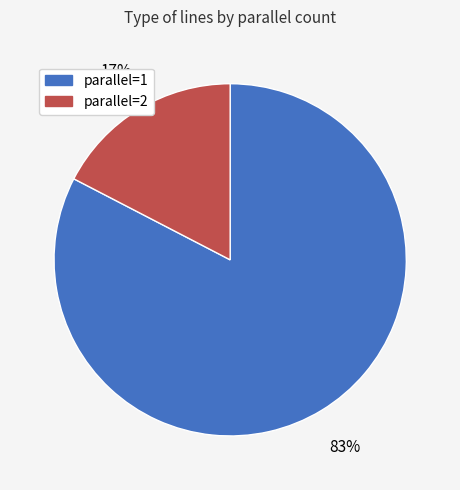

Which slice is the largest?

parallel=1